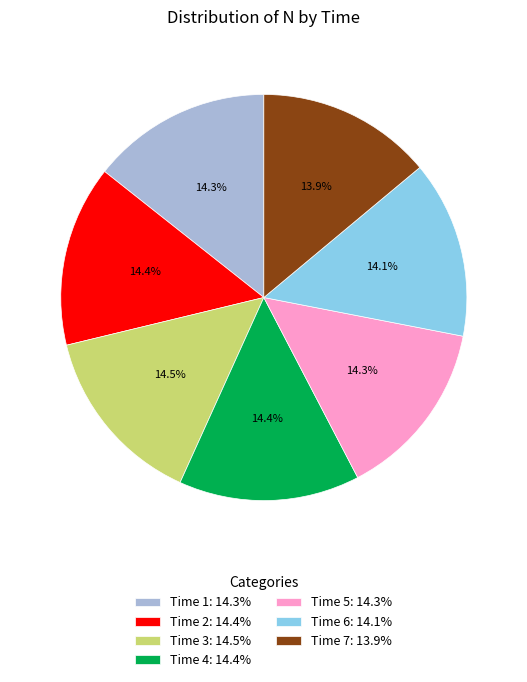

Does any single category account for the majority?

No